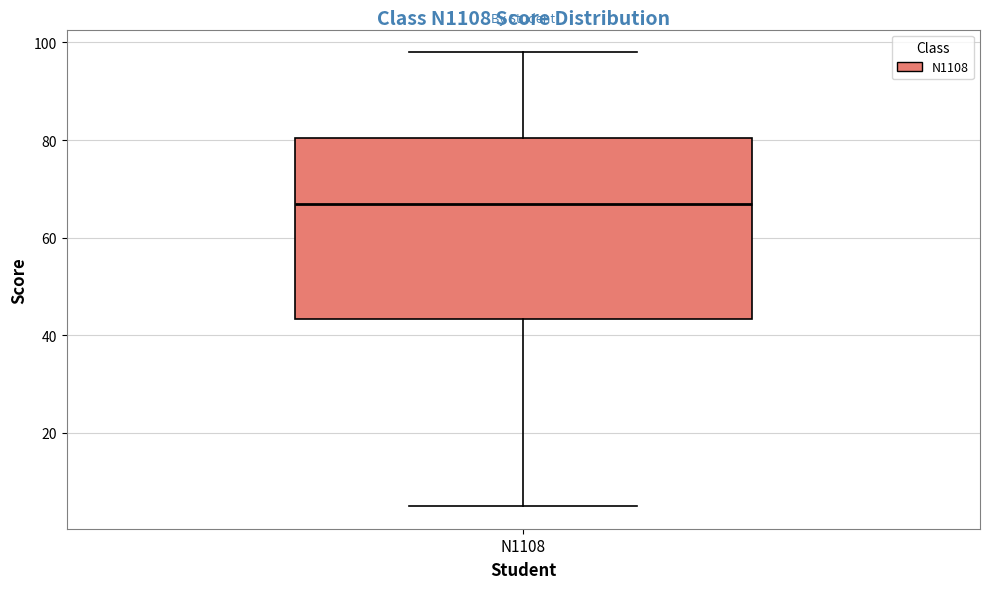

Read this box plot against the y-axis: the position of the median line, the range covered by the box, and the ends of both whiskers. The values are not printed on the chart, so give them approximately, as read against the axis.

median 68, box 44 to 80, whiskers 6 to 98